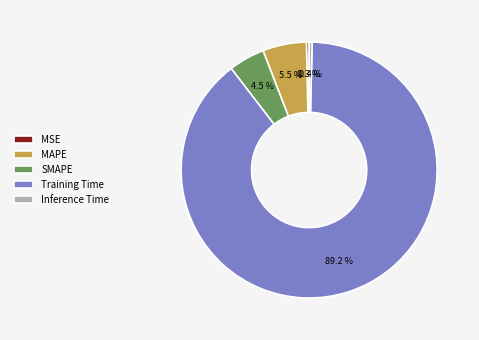

Is there a majority slice in this chart?

Yes